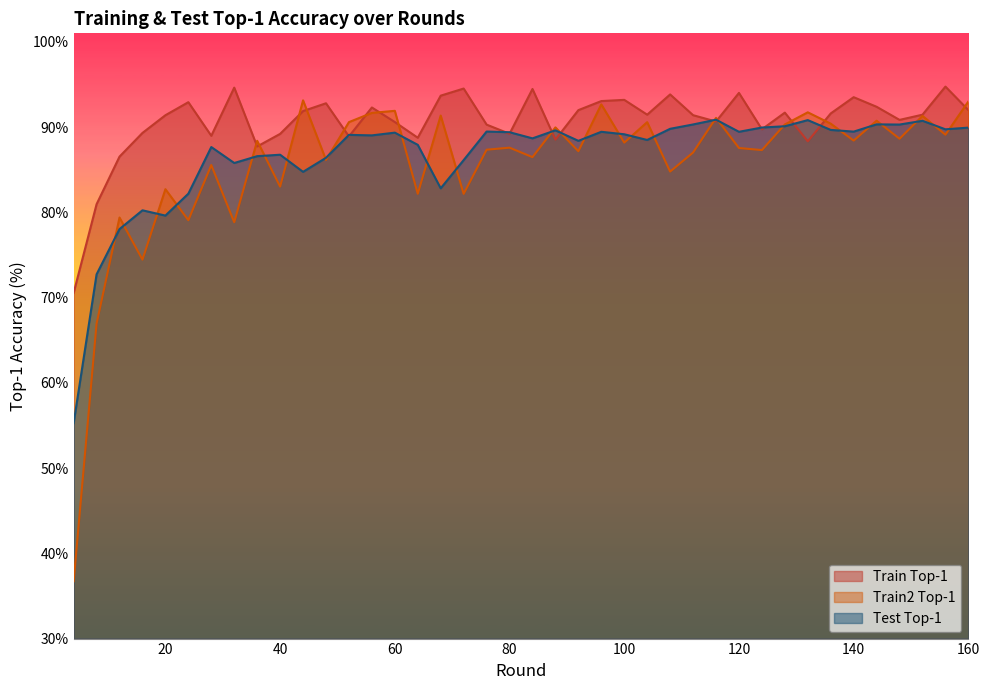

True or false: test_top1 has a value of 123.1 at 12.

False